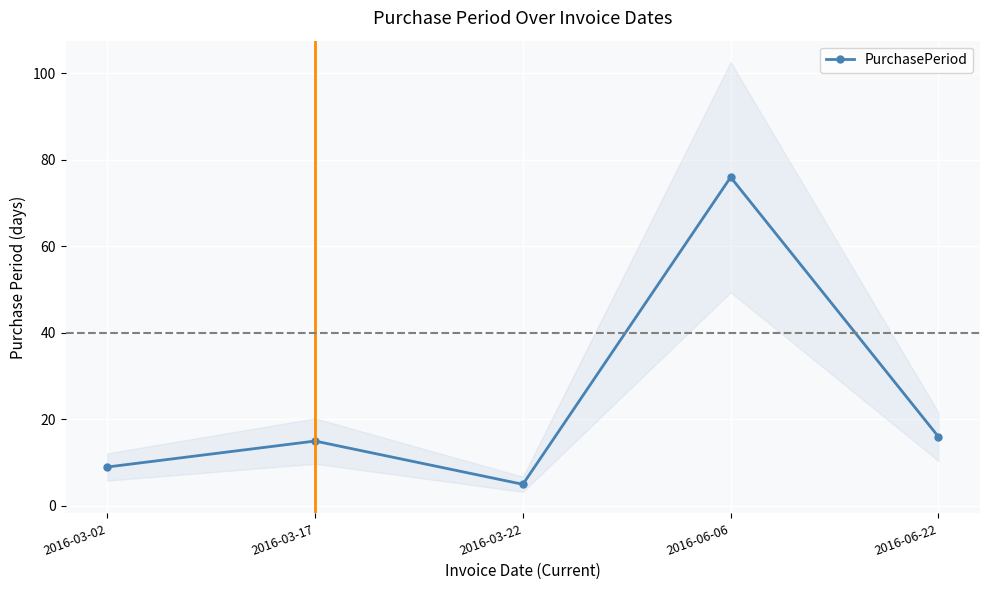

What is the difference between the maximum and minimum values?

71